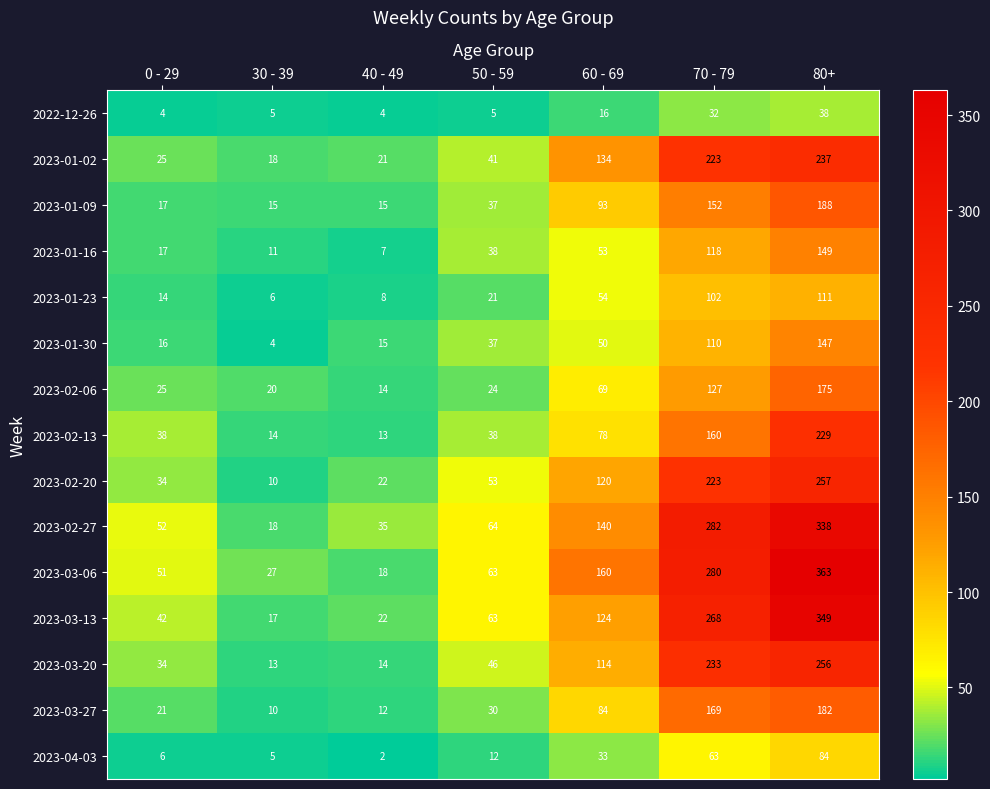

The value of 2022-12-26 at 30 - 39 is 8. True or false?

False